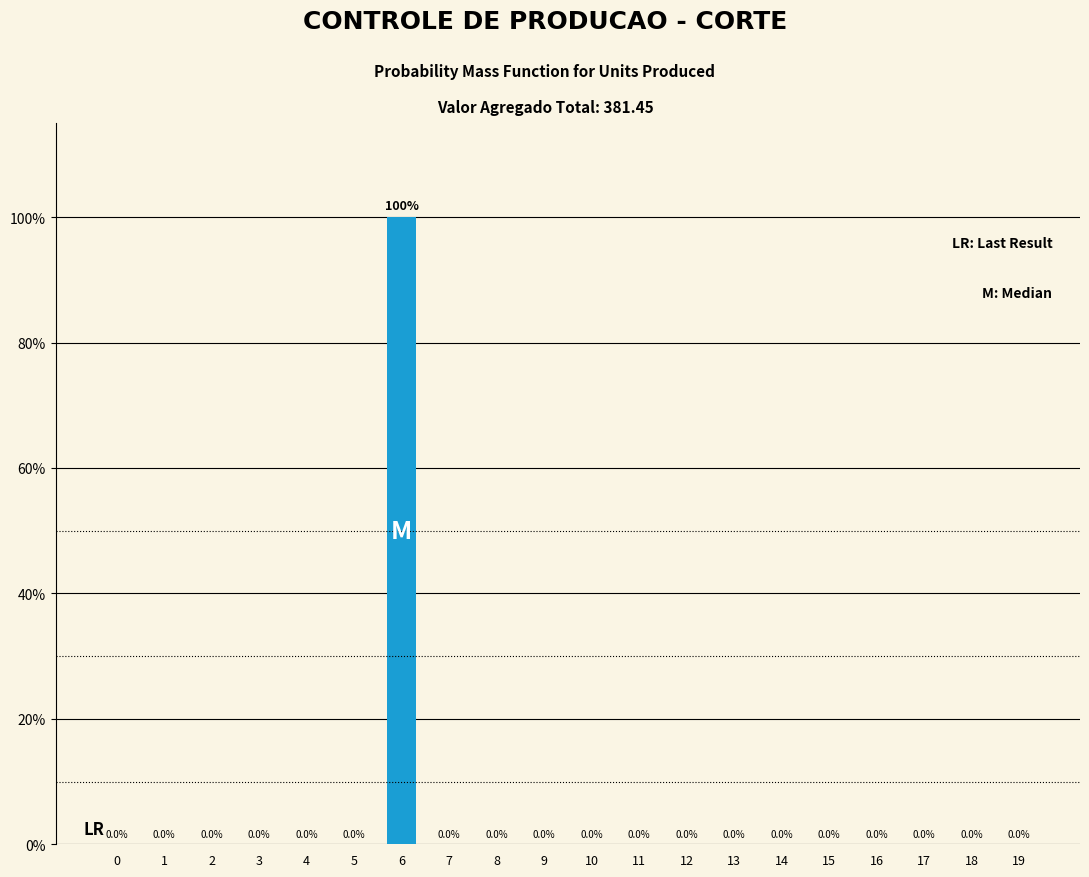

Reading left to right, extract all data points from this chart.

0=0	1=0	2=0	3=0	4=0	5=0	6=100	7=0	8=0	9=0	10=0	11=0	12=0	13=0	14=0	15=0	16=0	17=0	18=0	19=0